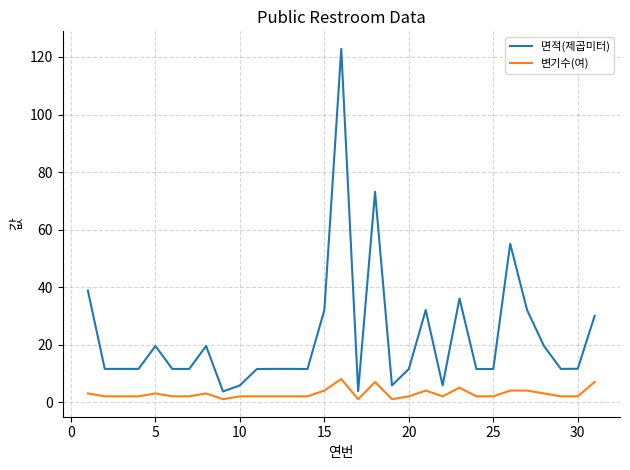

True or false: 면적(제곱미터) and 변기수(여) cross at least once.

False